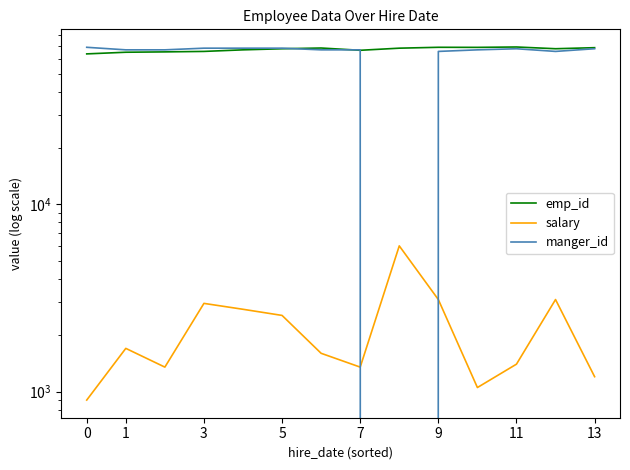

At which label does manger_id reach its minimum?

8